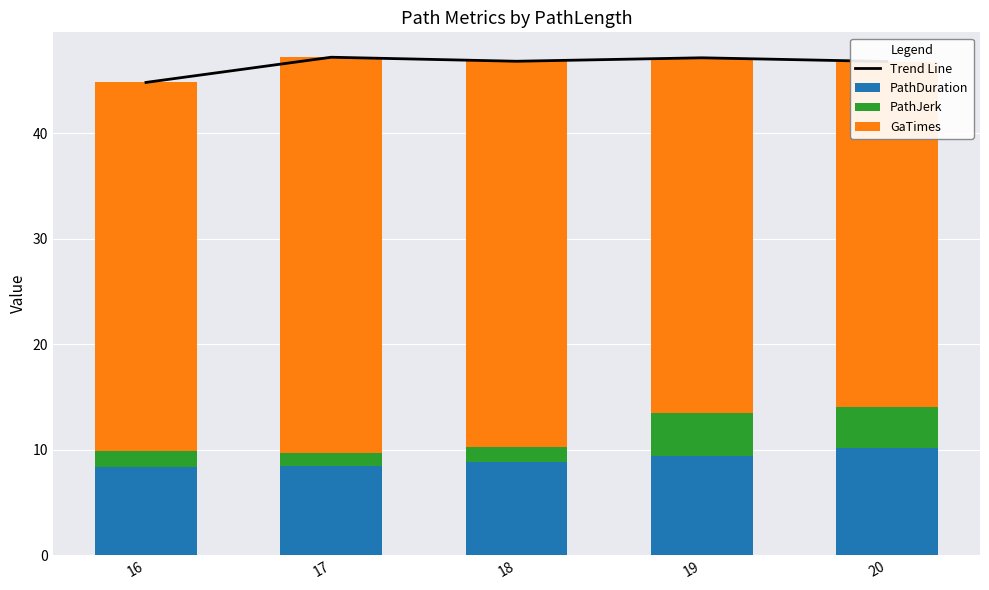

Reading left to right, extract all data points from this chart.

Trend Line: 16=44.8	17=47.2	18=46.8	19=47.2	20=46.8
PathDuration: 16=8.4	17=8.5	18=8.9	19=9.4	20=10.1
PathJerk: 16=1.5	17=1.2	18=1.4	19=4.1	20=3.9
GaTimes: 16=34.9	17=37.5	18=36.6	19=33.7	20=32.7